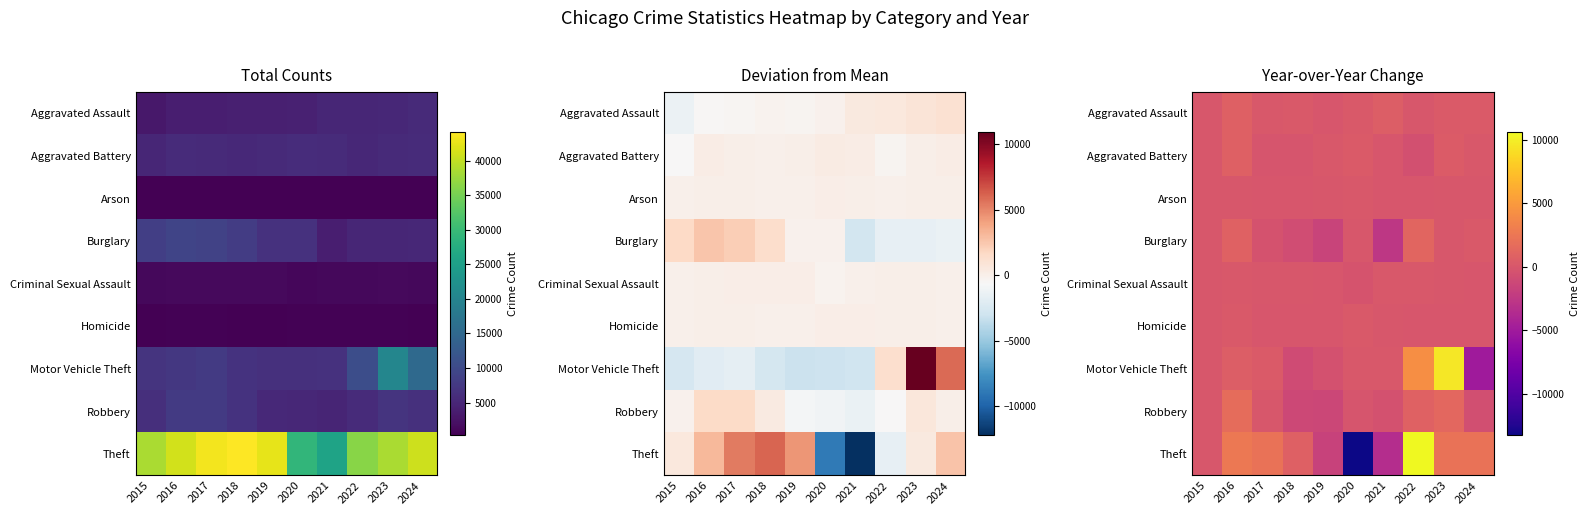

What is the total value across all series at 2018?

-2289